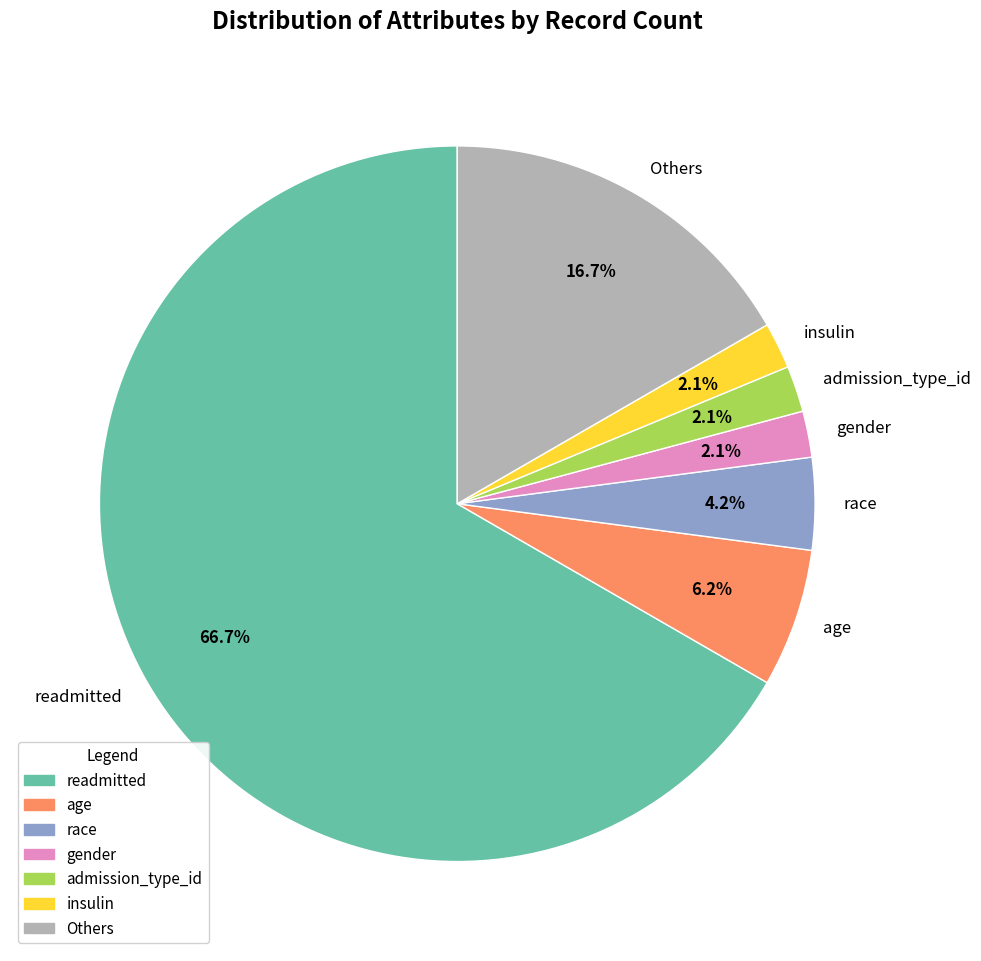

Do readmitted and admission_type_id together represent more than half of the pie?

Yes